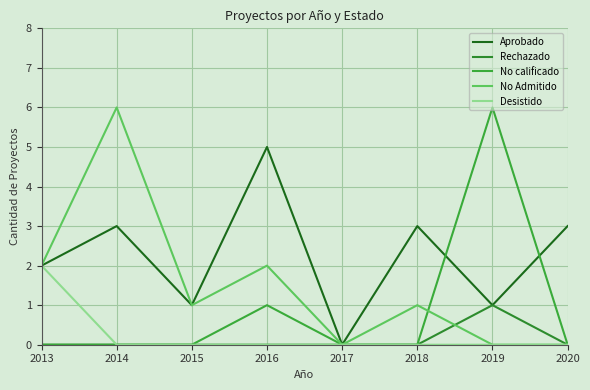

List the series in order of their peak value, highest first.

No calificado, No Admitido, Aprobado, Desistido, Rechazado